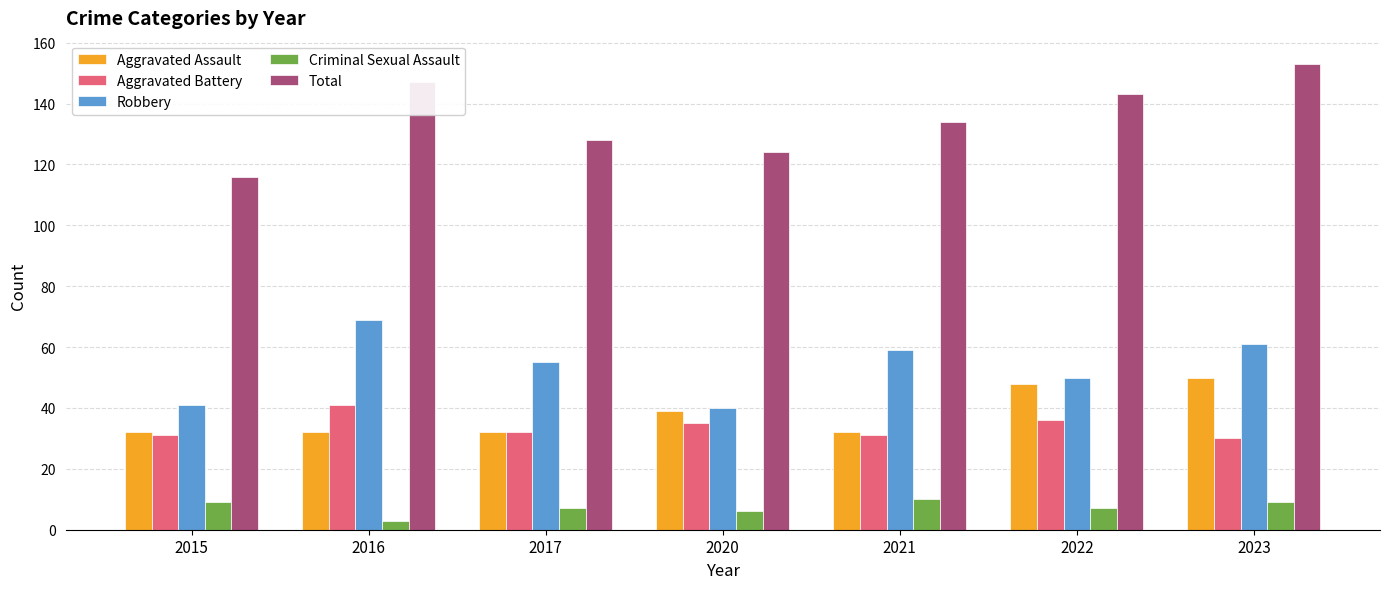

At which label is Aggravated Assault closest to 41?

2020